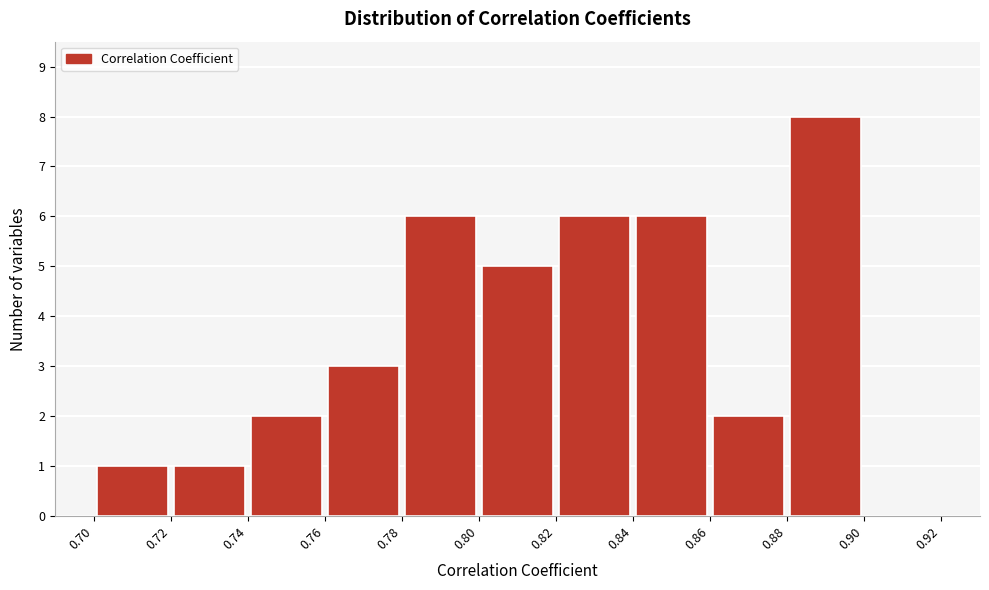

Reading left to right, list every bar in this chart as the range it spans on the x-axis followed by its height. The values are not printed on the chart, so give them approximately, as read against the axis.

0.70 to 0.72: 1
0.72 to 0.74: 1
0.74 to 0.76: 2
0.76 to 0.78: 3
0.78 to 0.80: 6
0.80 to 0.82: 5
0.82 to 0.84: 6
0.84 to 0.86: 6
0.86 to 0.88: 2
0.88 to 0.90: 8
0.90 to 0.92: 0